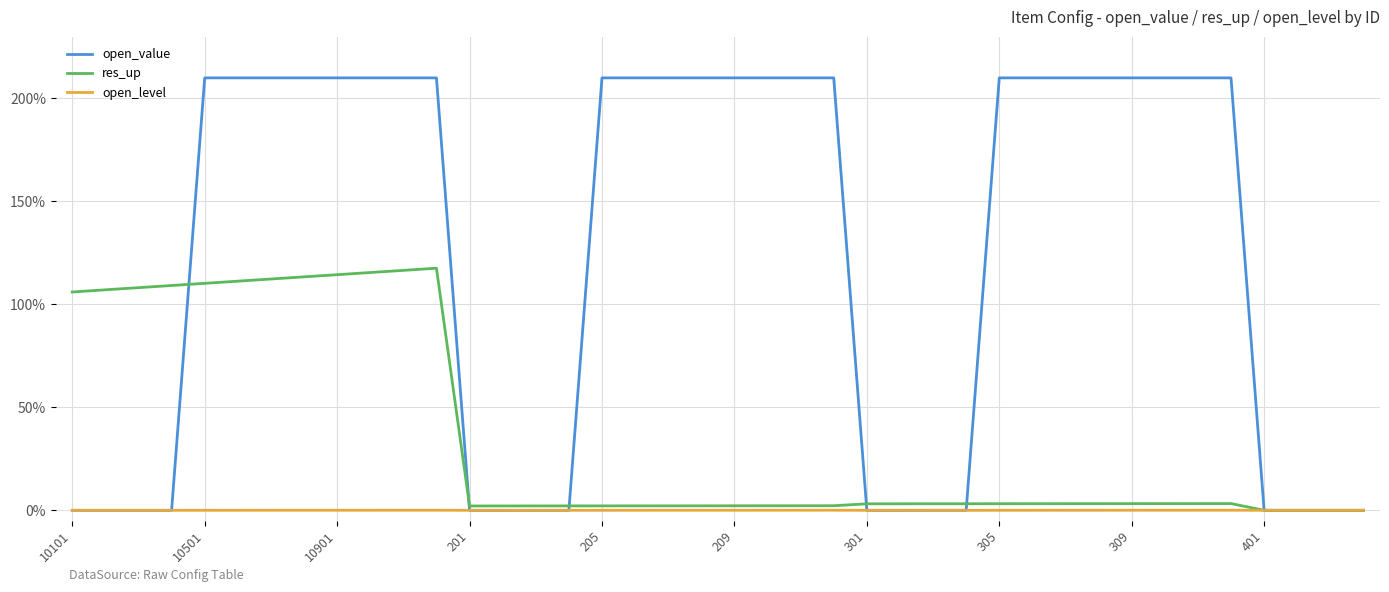

Which series has the widest spread of values?

open_value